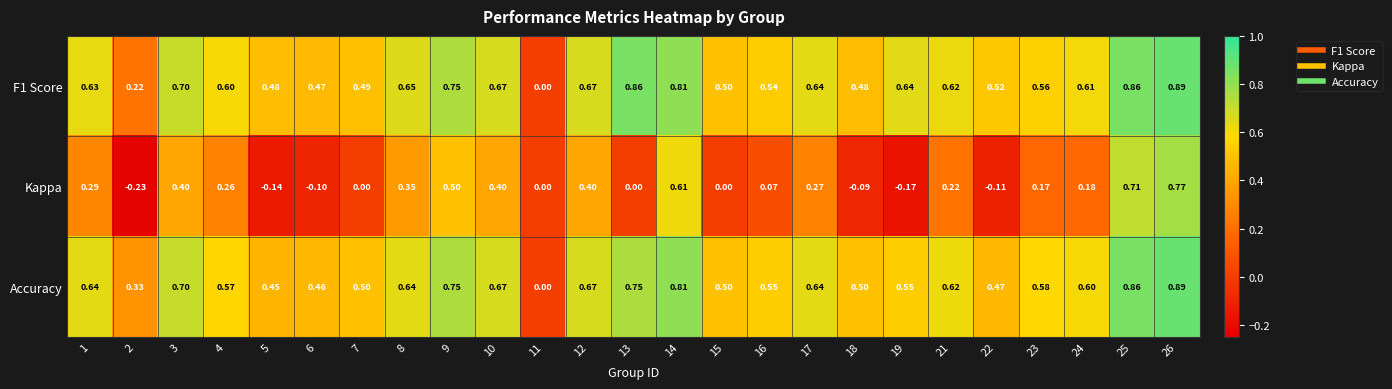

Which series has the widest spread of values?

Kappa